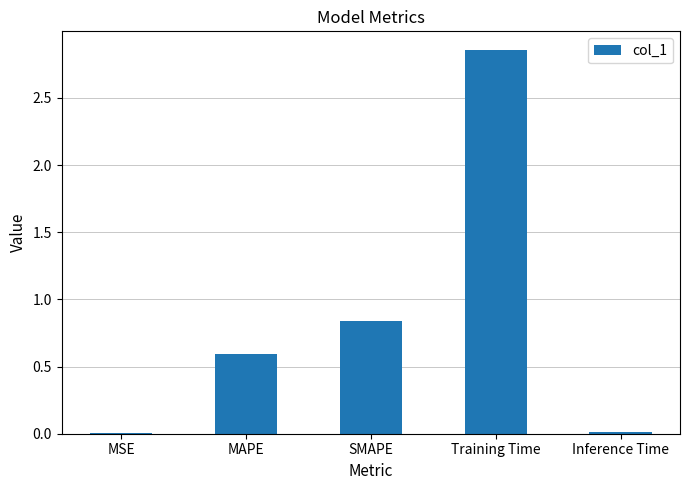

Does the chart contain stacked bars?

No